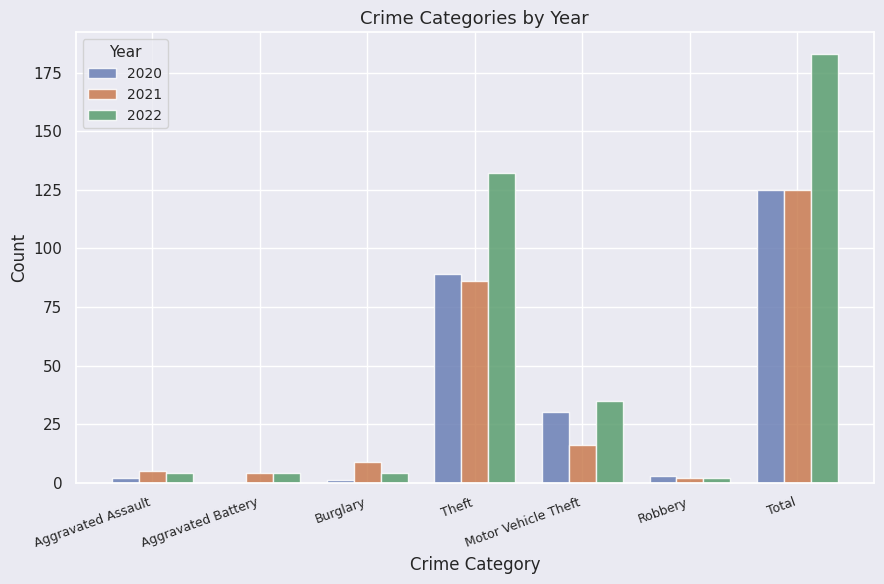

True or false: 2021 has a value of 5 at Aggravated Assault.

True